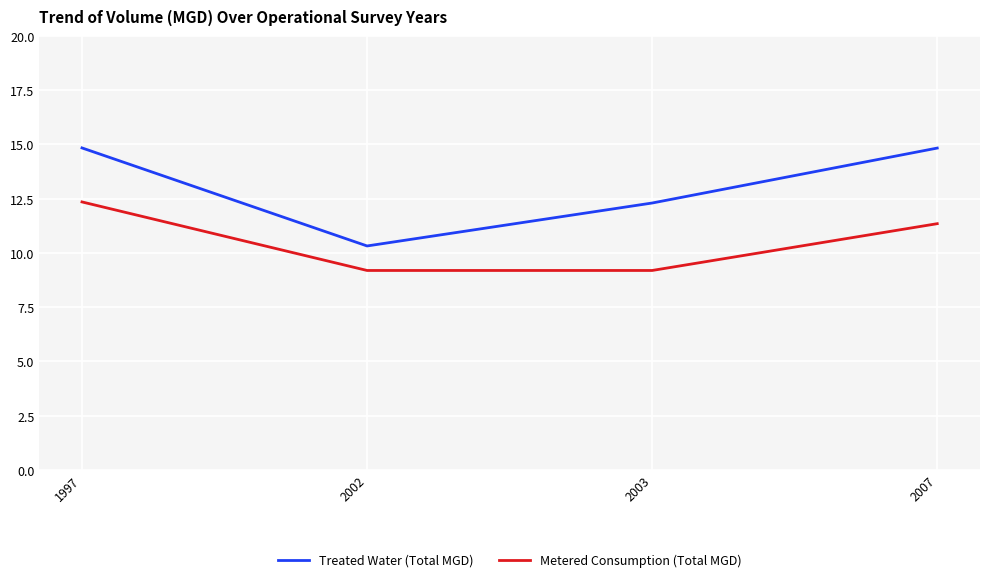

What is the maximum value shown in the chart?

14.8